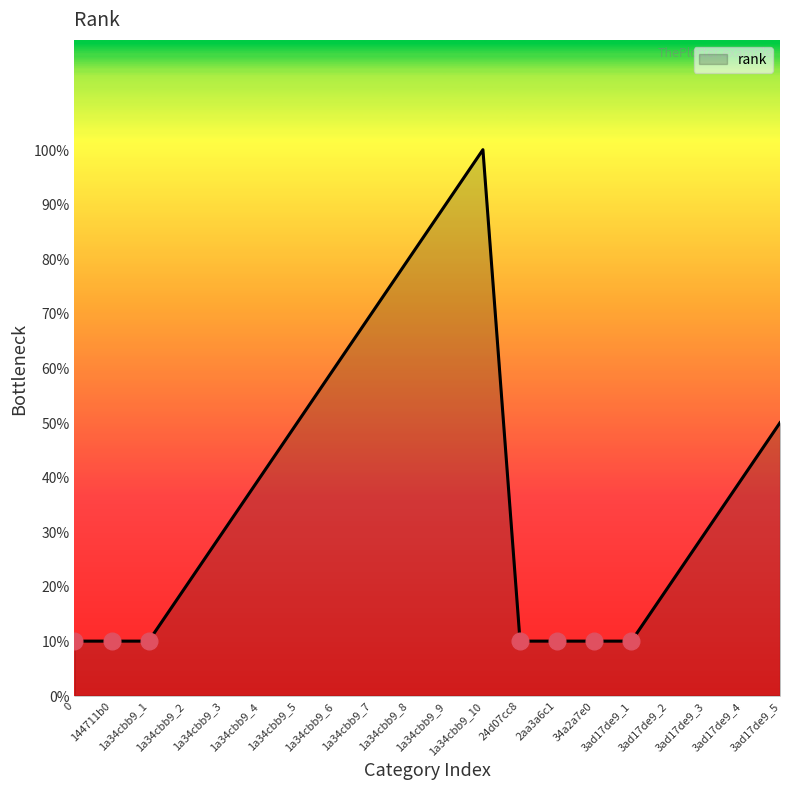

What is the minimum value shown in the chart?

1